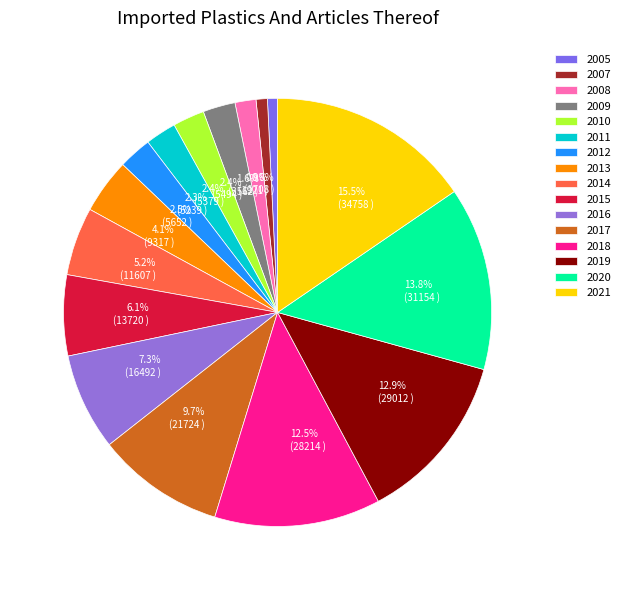

To the nearest percent, what is the difference between the 2011 and 2013 slice percentages?

2%